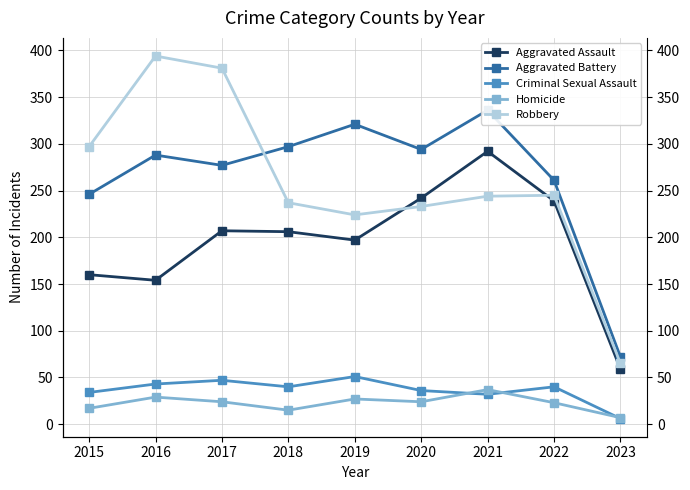

At how many categories does at least one series exceed 290?

7